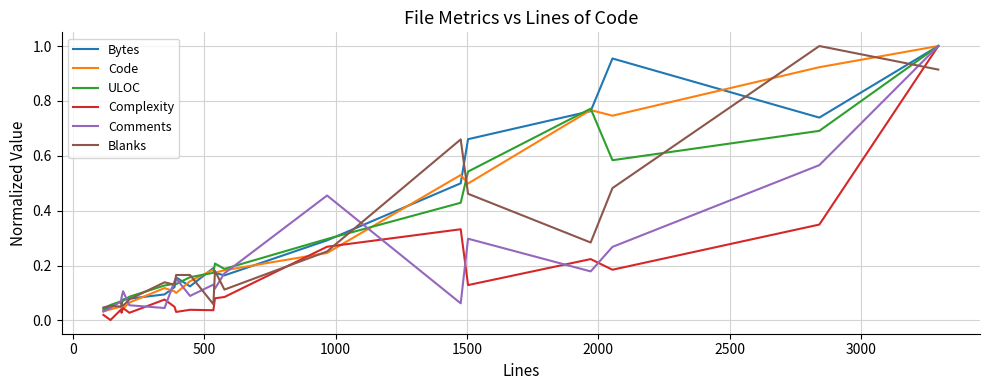

In Code, how many points are higher than both neighbors (excluding endpoints)?

5